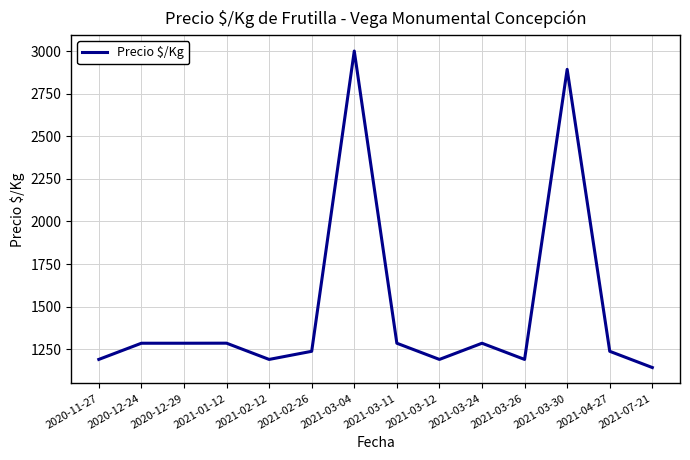

What is the difference between the values at 2020-12-24 and 2021-07-21?

142.7